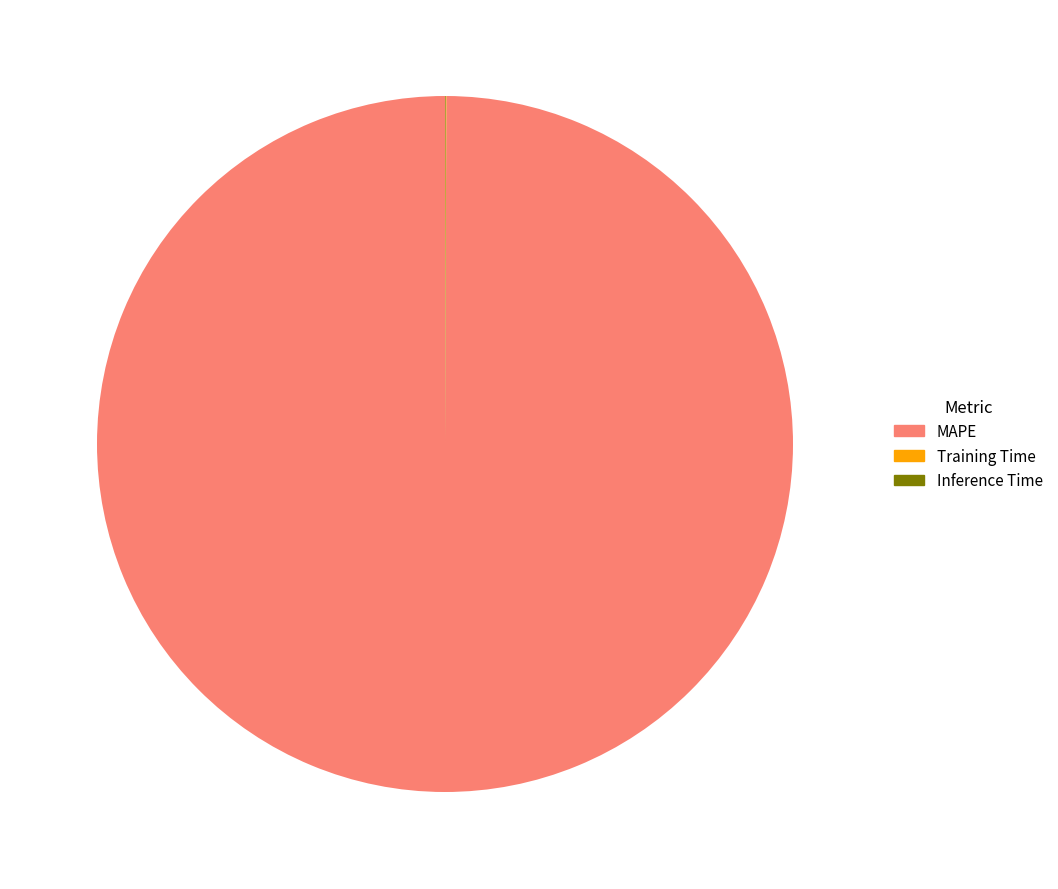

What is the majority slice?

MAPE